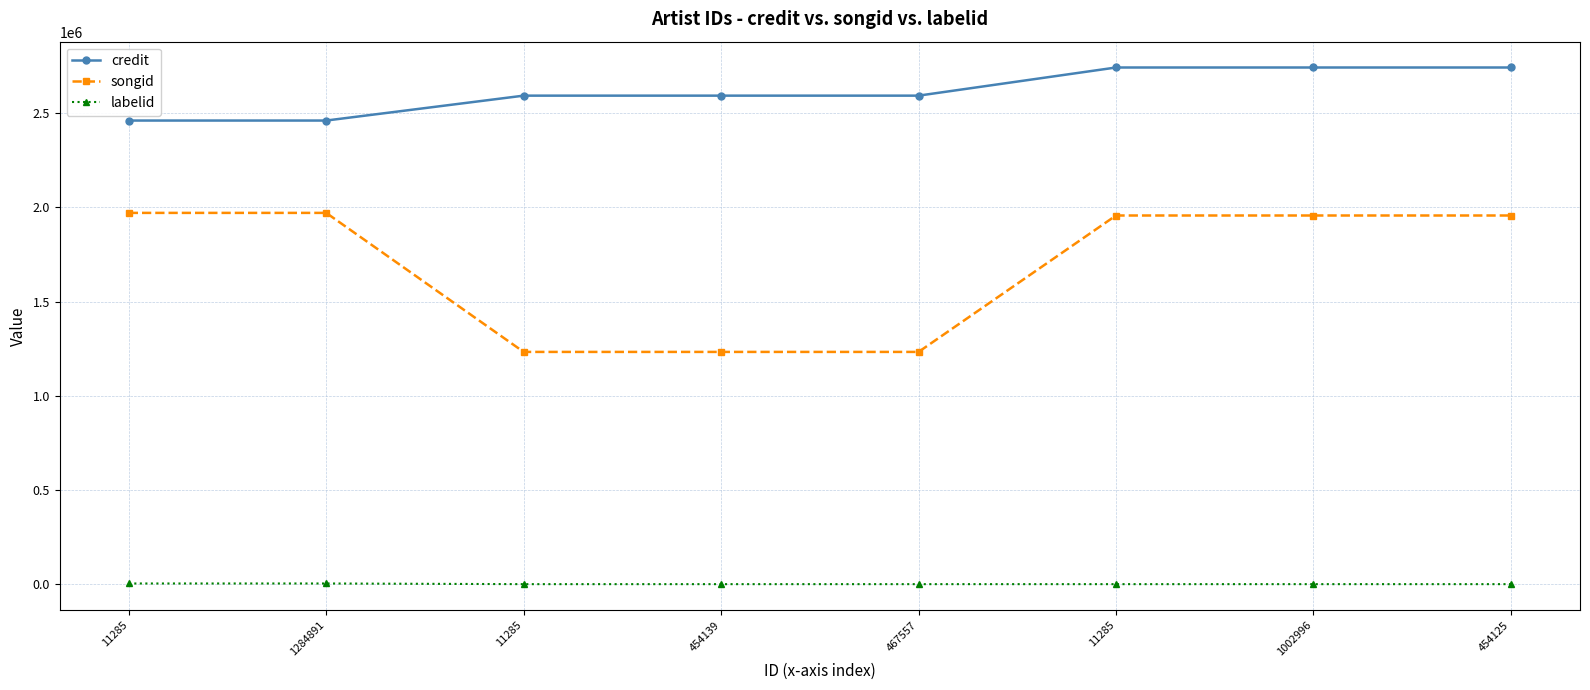

Does the chart have visible grid lines?

Yes